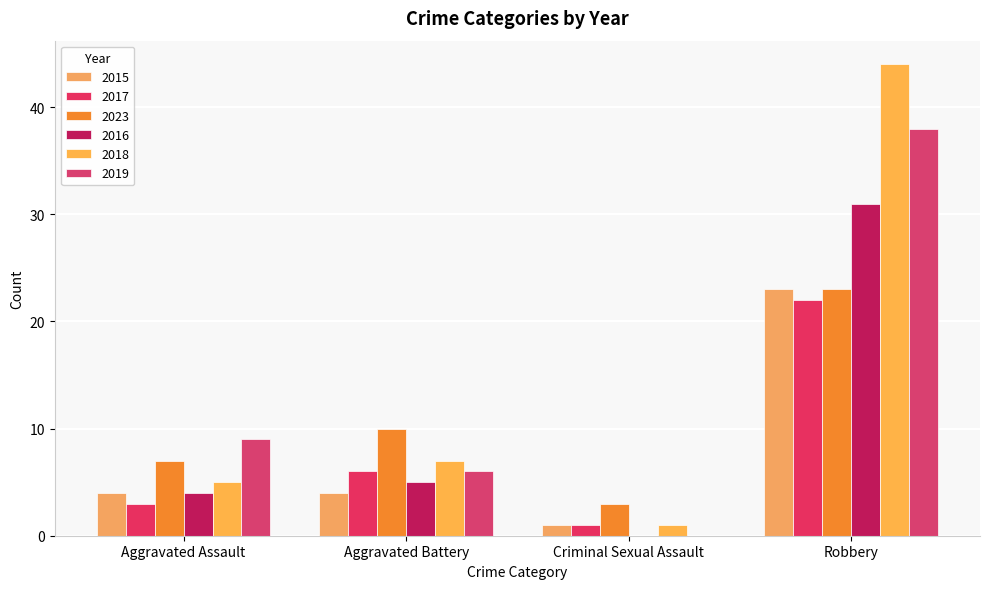

How many series are shown in this chart?

6